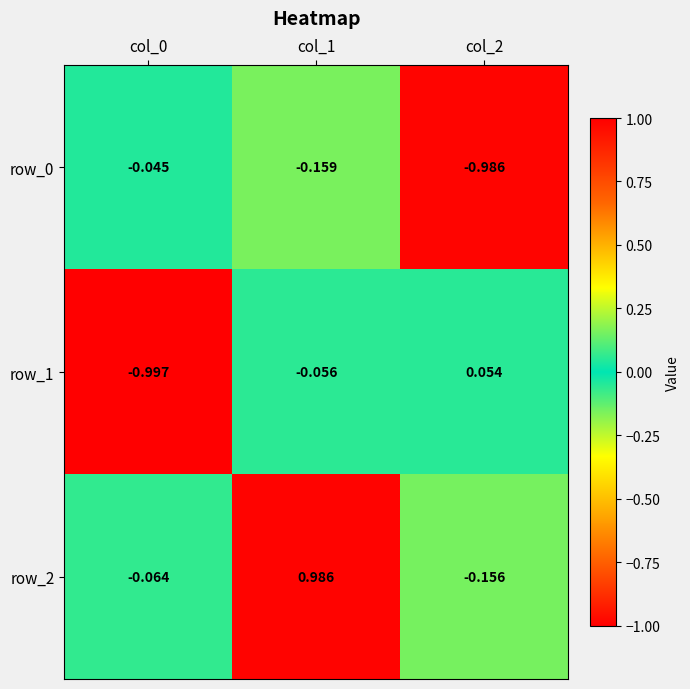

Is the value of row_2 at col_1 greater than the value of row_1 at col_2?

Yes